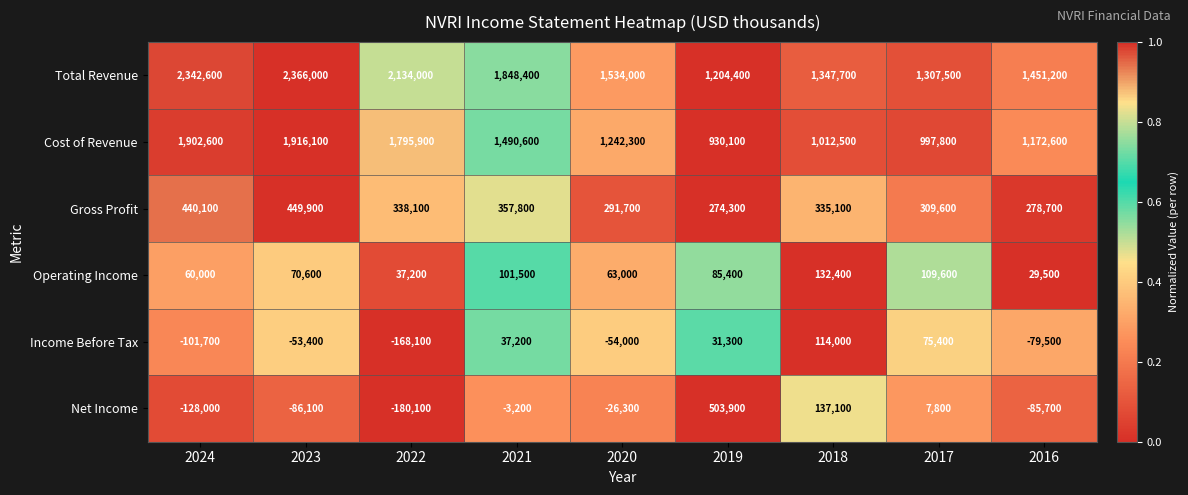

What is the sum of the Gross Profit values at 2022 and 2023?

788000